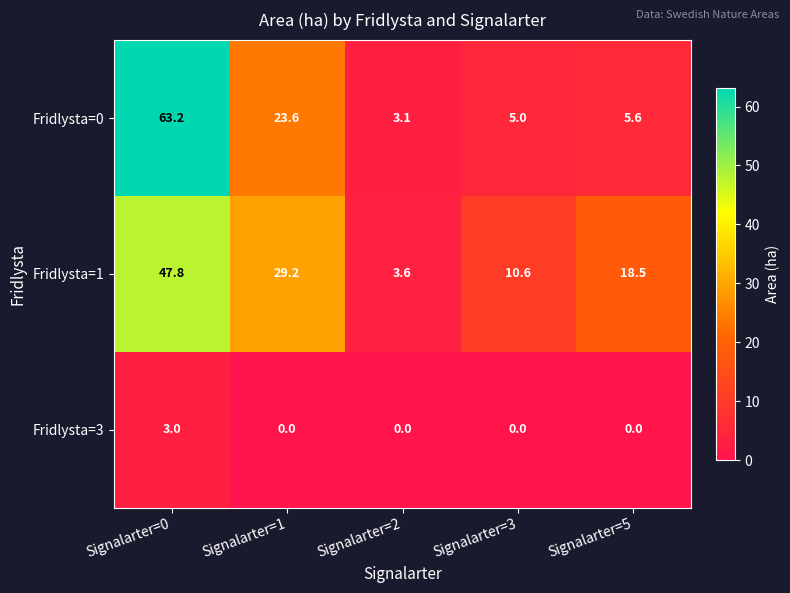

True or false: Fridlysta=3 has a value of 3.0 at Signalarter=0.

True